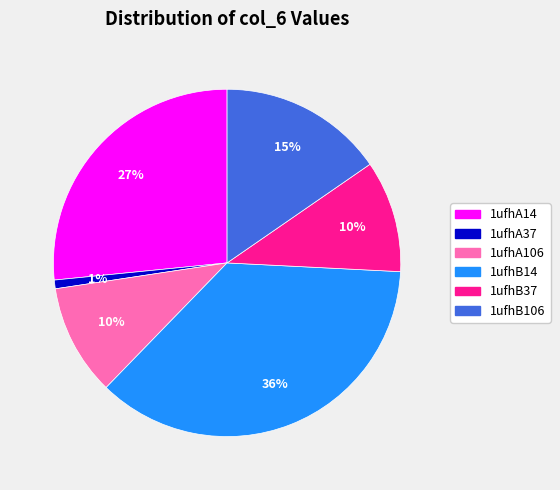

To the nearest percent, what is the average slice percentage?

17%